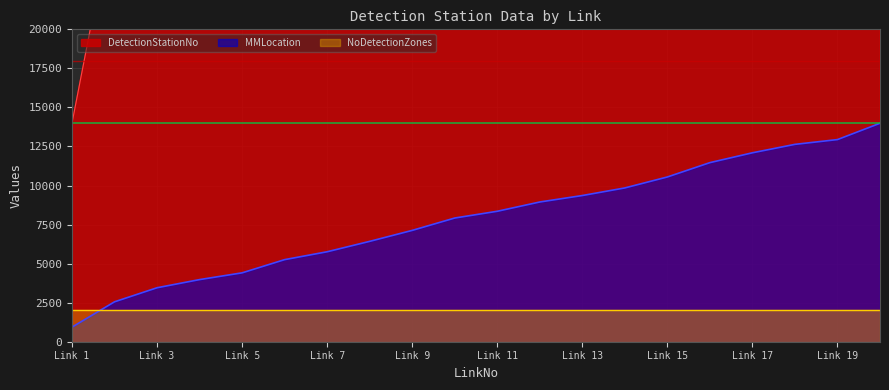

Does the chart display data point markers on the line(s)?

No